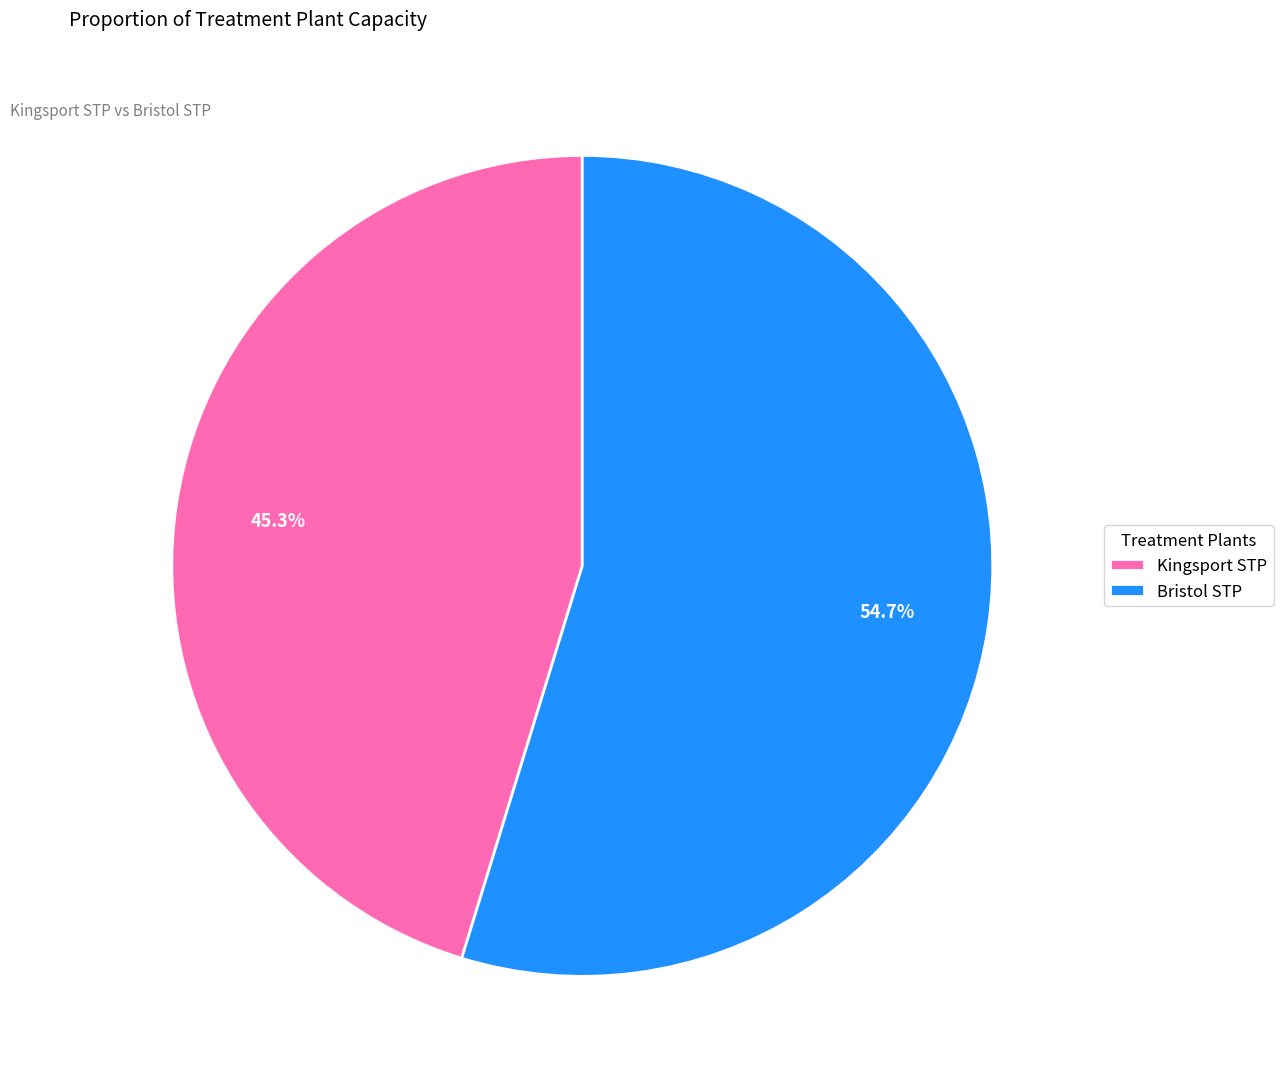

To the nearest percent, what is the combined percentage of Bristol STP and Kingsport STP?

100%